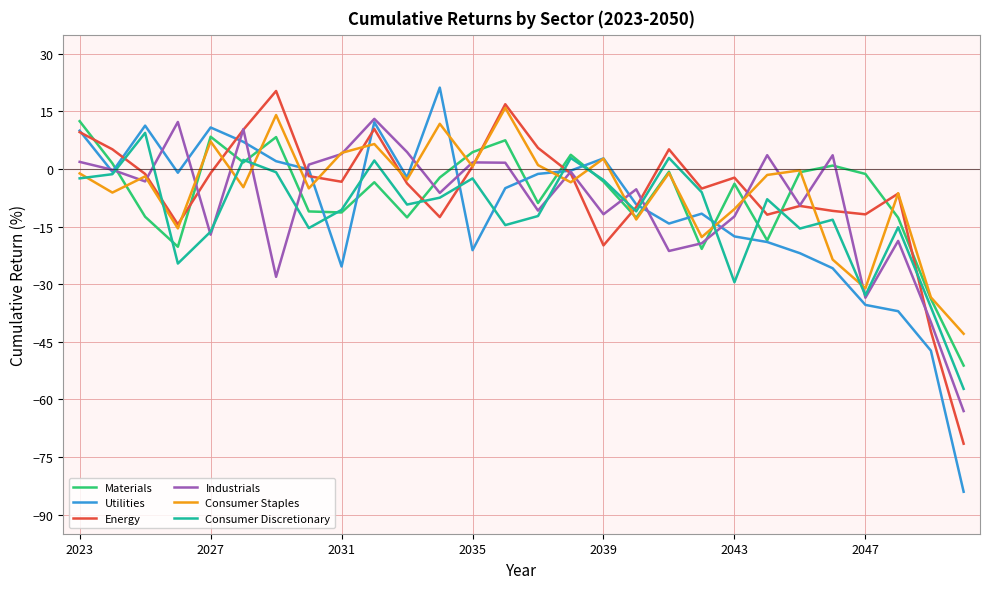

What is the minimum value for Utilities?

-84.1